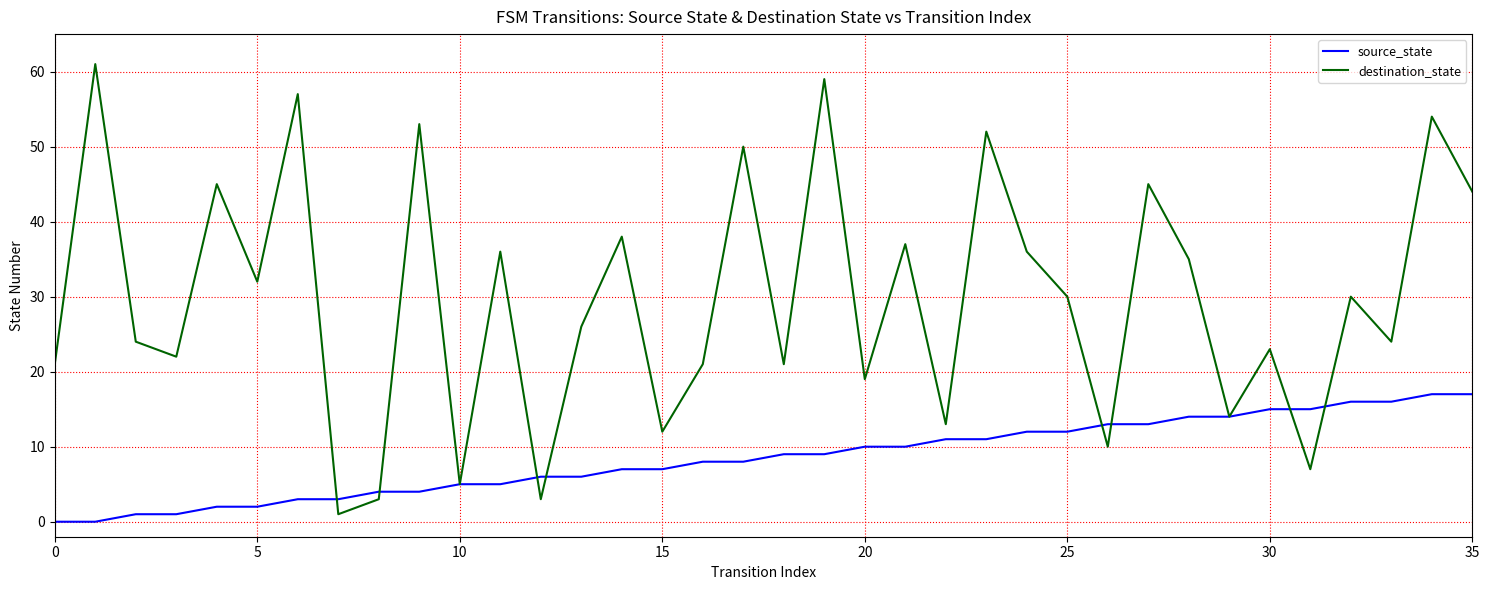

Which series has the widest spread of values?

destination_state